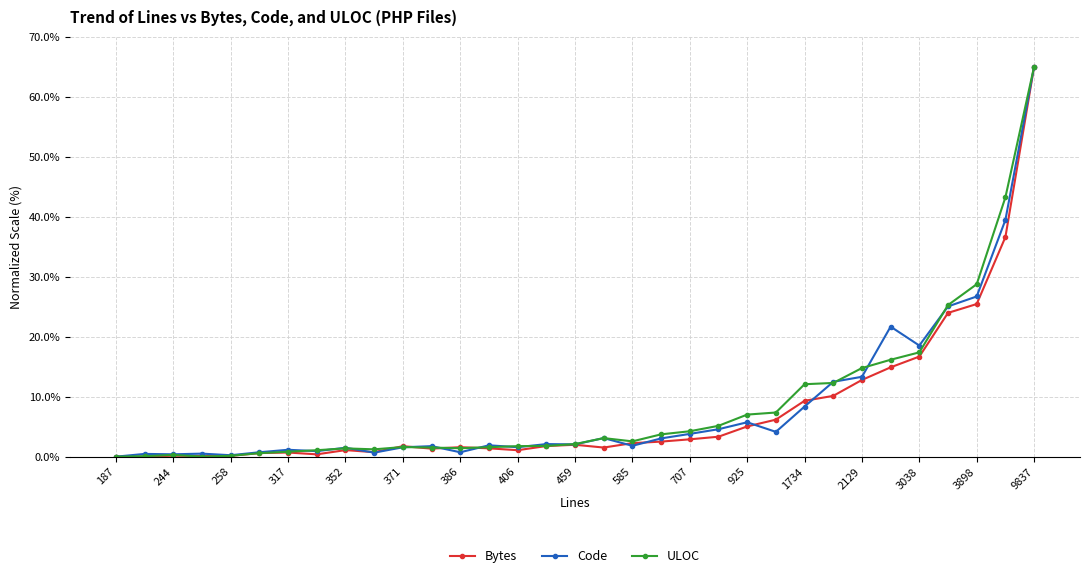

What is the value of the ULOC point at the 27th from the left?

14.8